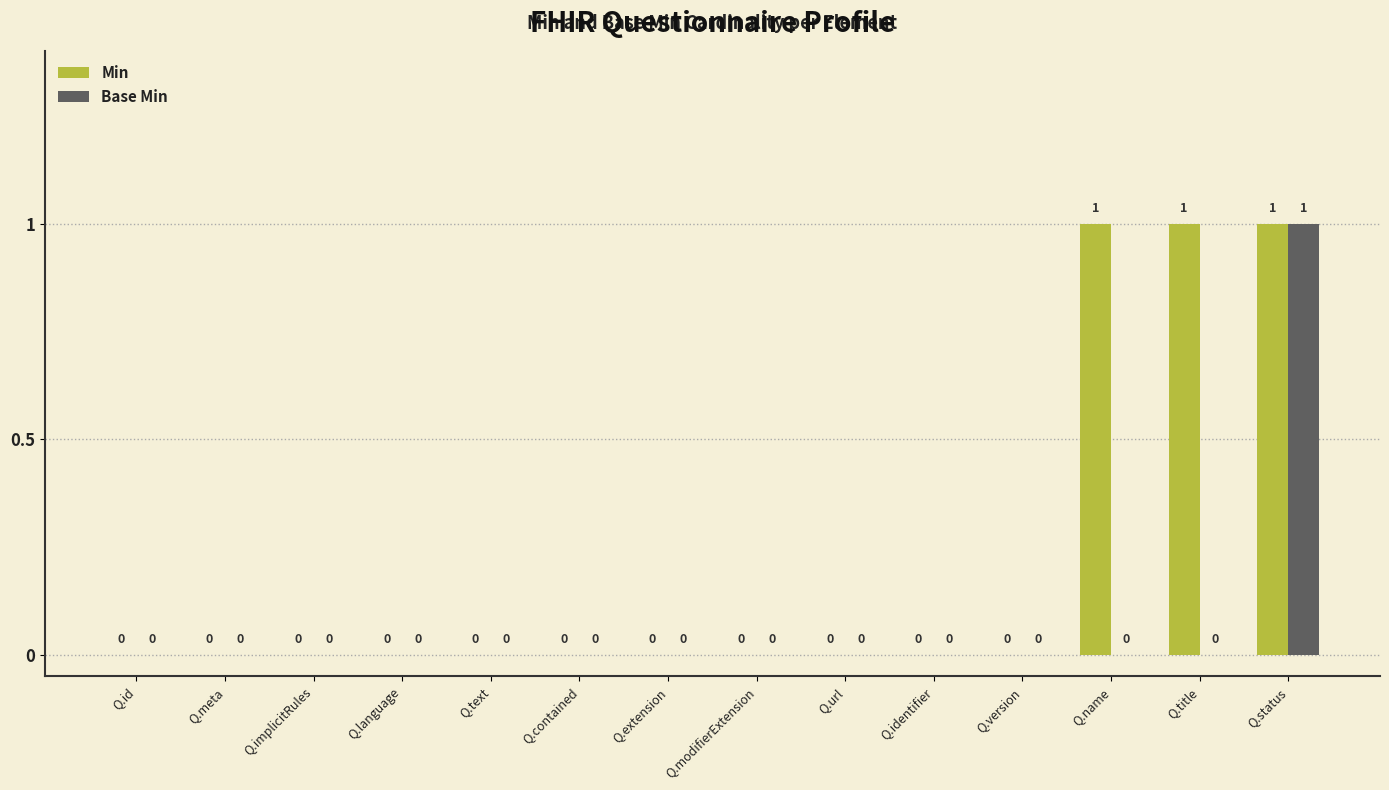

Is the value of Base Min at Q.status greater than the value of Min at Q.language?

Yes